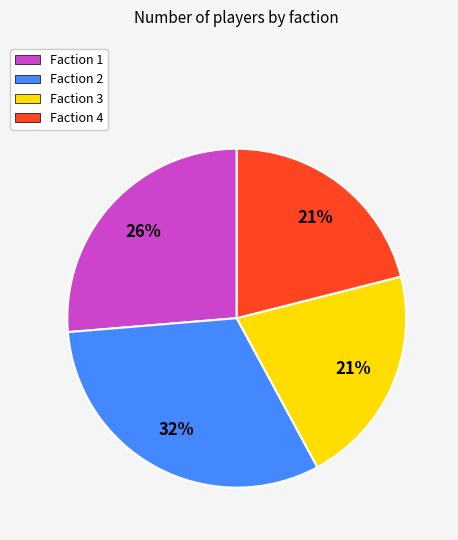

To the nearest percent, what is the difference between the largest and smallest slice percentages?

11%